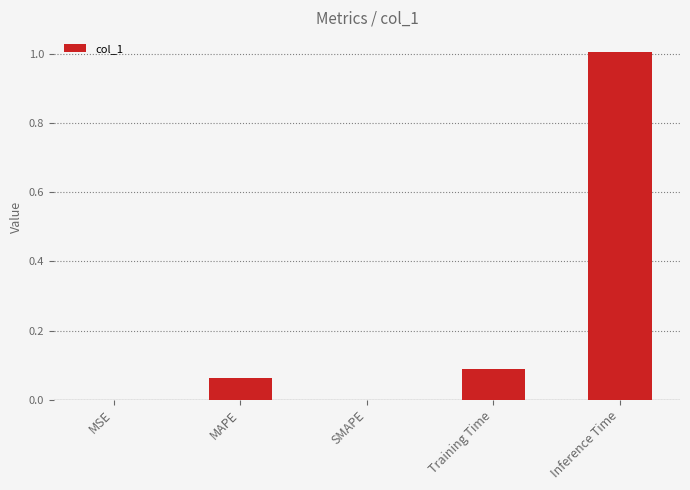

Between Training Time and MSE, which is larger?

Training Time